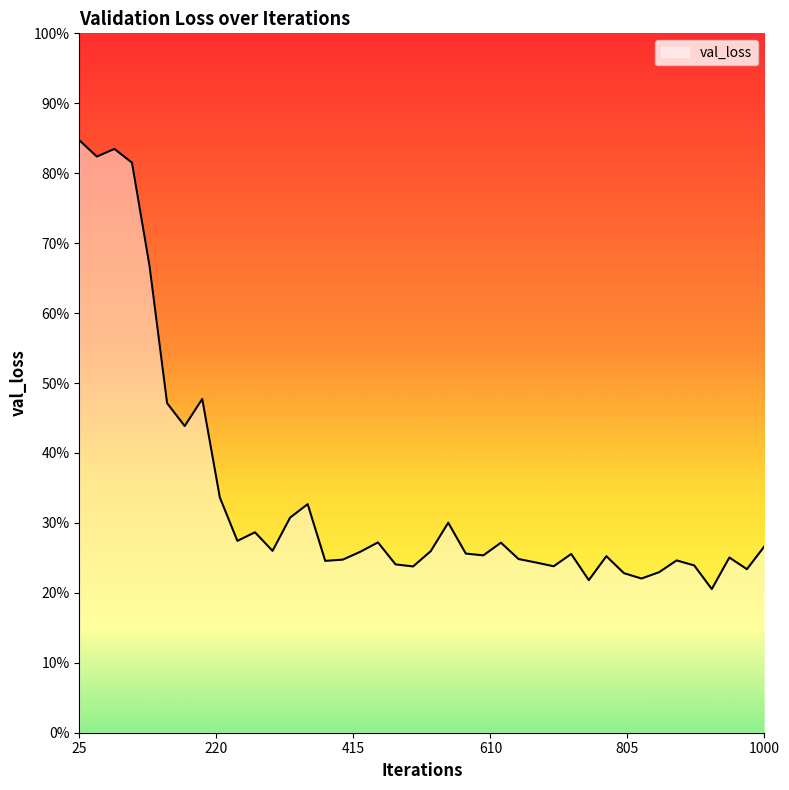

Reading right to left, what are all the values shown in this chart?

1000=0.3	975=0.2	950=0.3	925=0.2	900=0.2	875=0.2	850=0.2	825=0.2	800=0.2	775=0.3	750=0.2	725=0.3	700=0.2	675=0.2	650=0.2	625=0.3	600=0.3	575=0.3	550=0.3	525=0.3	500=0.2	475=0.2	450=0.3	425=0.3	400=0.2	375=0.2	350=0.3	325=0.3	300=0.3	275=0.3	250=0.3	225=0.3	200=0.5	175=0.4	150=0.5	125=0.7	100=0.8	75=0.8	50=0.8	25=0.8